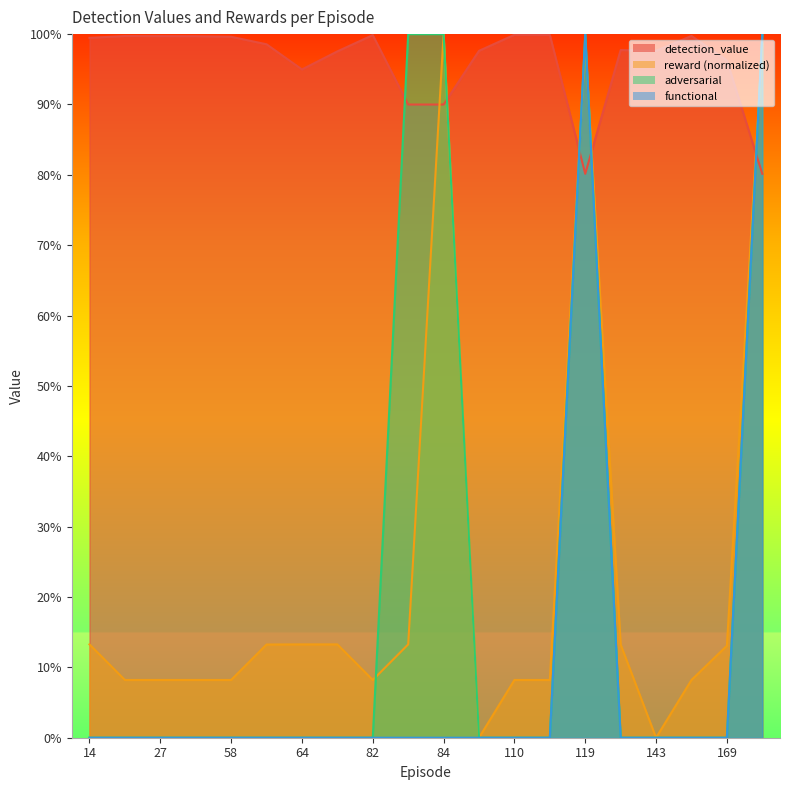

What are all the series names shown in the legend?

detection_value, reward (normalized), adversarial, functional